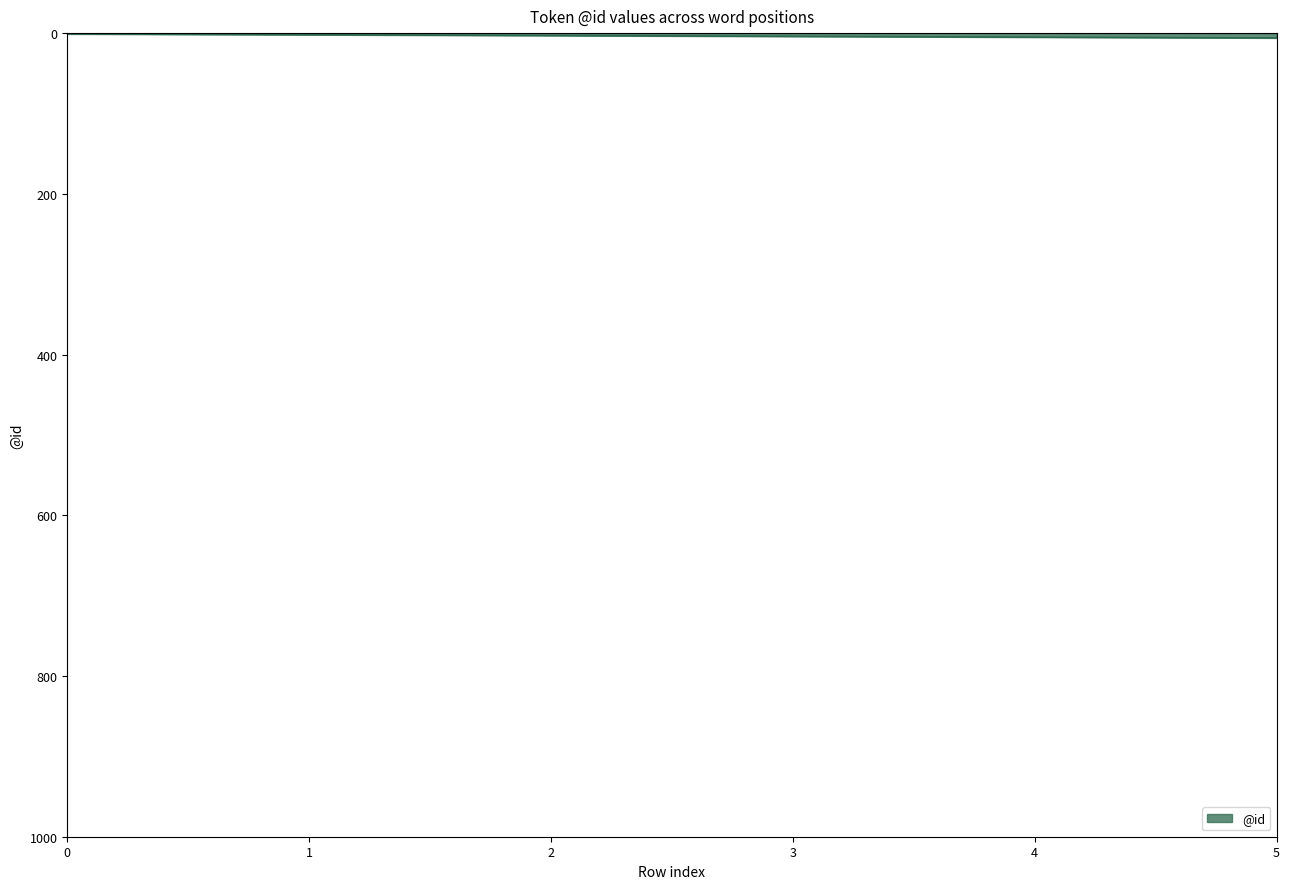

True or false: the data has more than 2 interior local peaks.

False